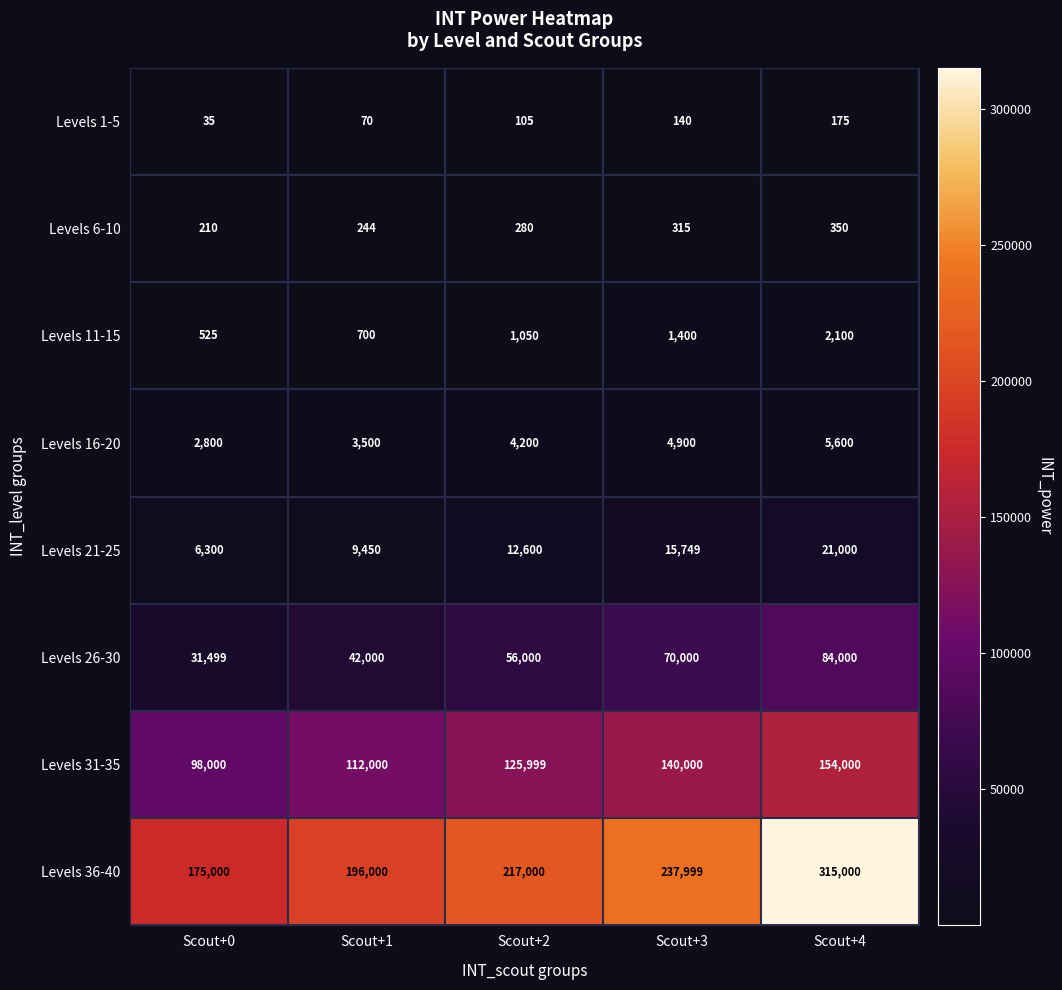

Which category has the highest value in the Levels 21-25 series?

Scout+4